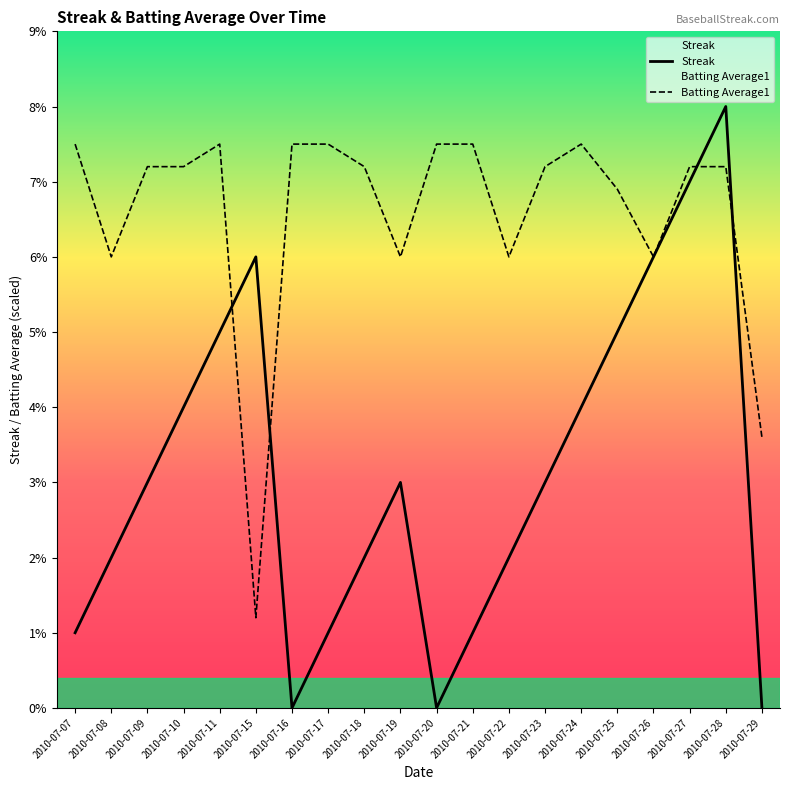

What is the sum of the Streak values at 2010-07-19 and 2010-07-22?

5.0